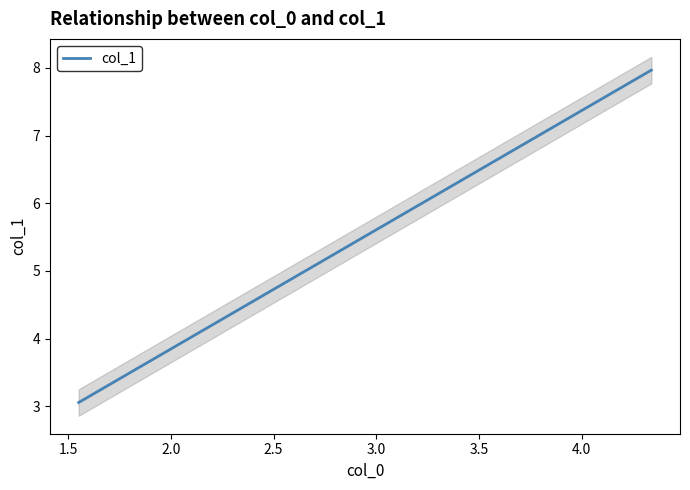

What is the change in value from 3.917 to 3.66?

-0.5